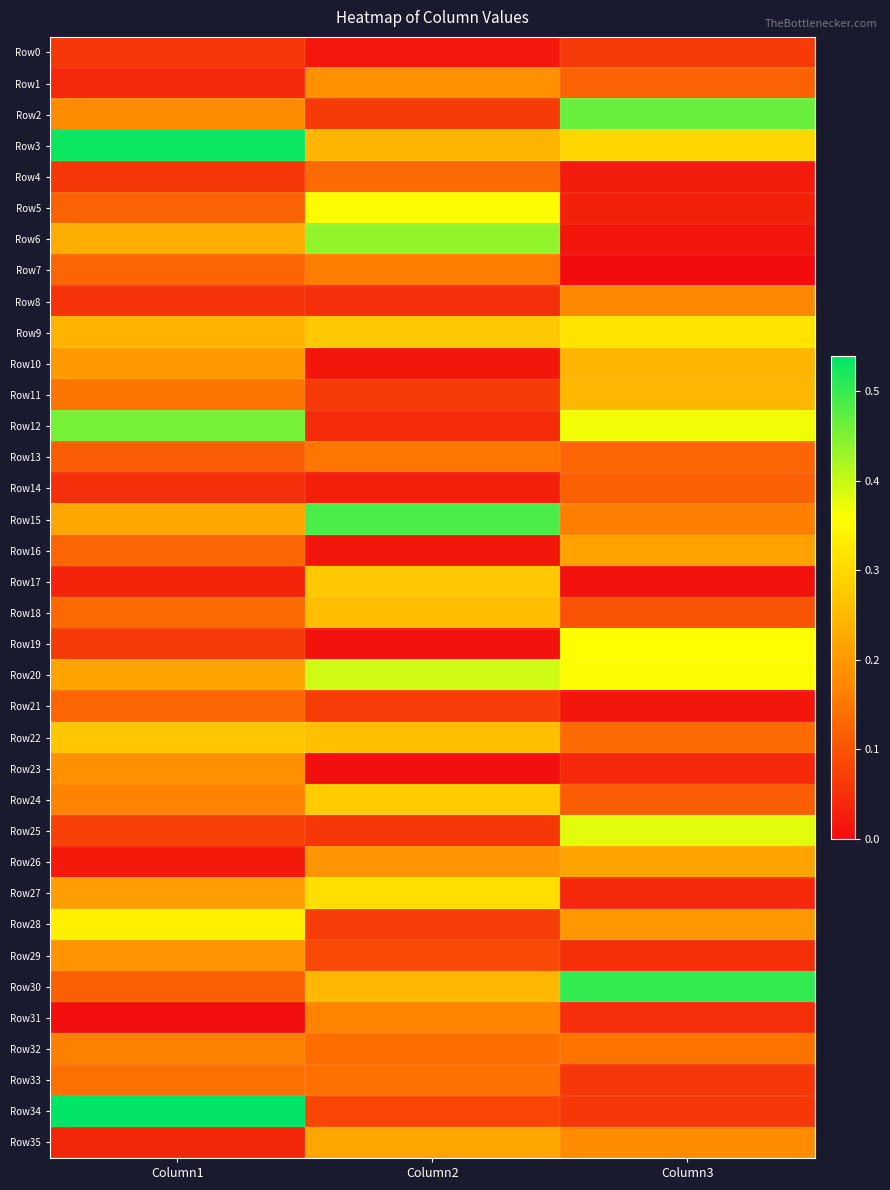

Count the number of categories in the chart.

3